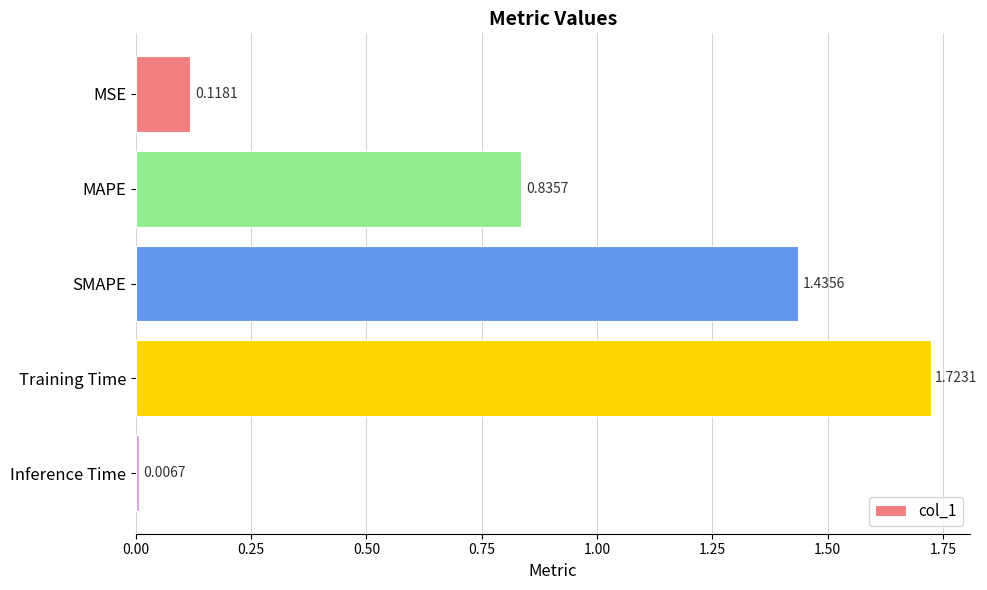

At which category does the chart reach its peak across all series?

Training Time